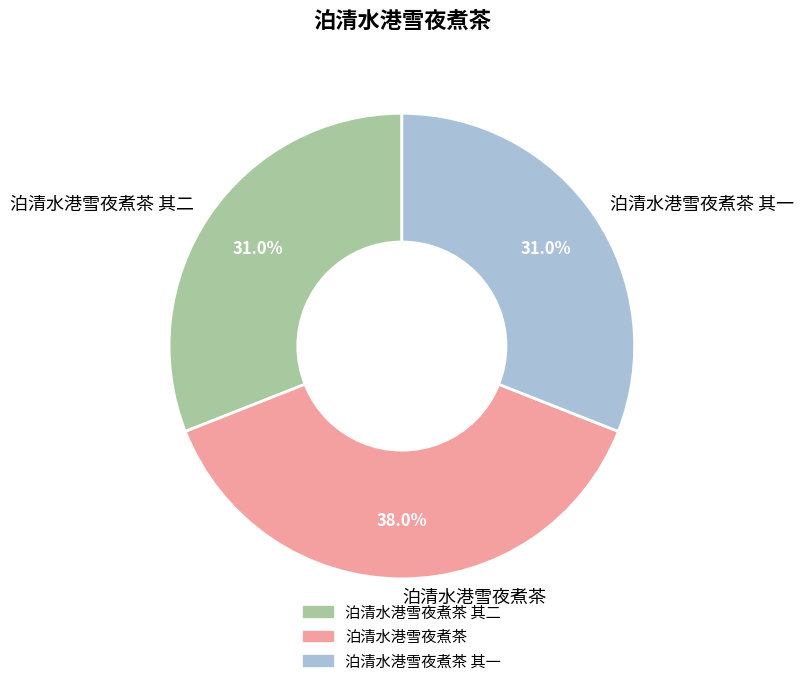

What percentage do 泊清水港雪夜煮茶 and 泊清水港雪夜煮茶 其二 together represent?

69.0%